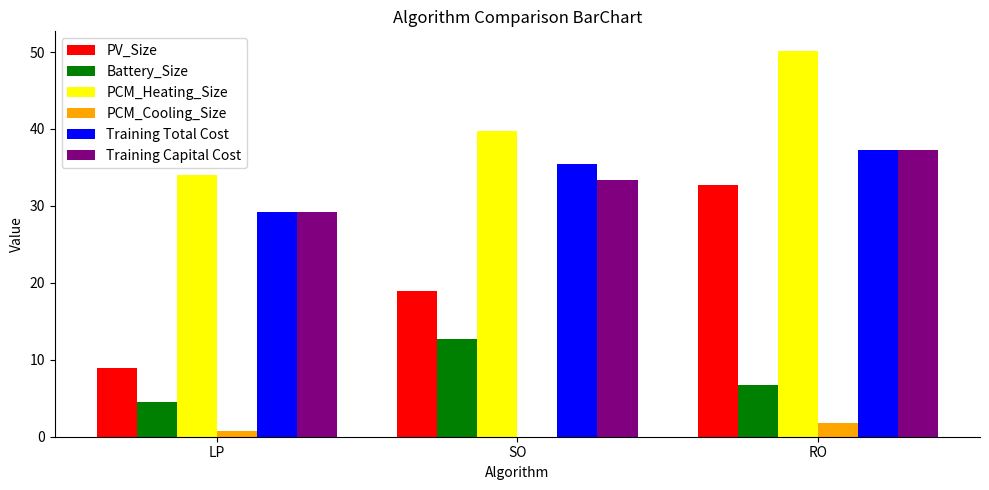

What is the spread (max minus min) of values at SO?

39.8